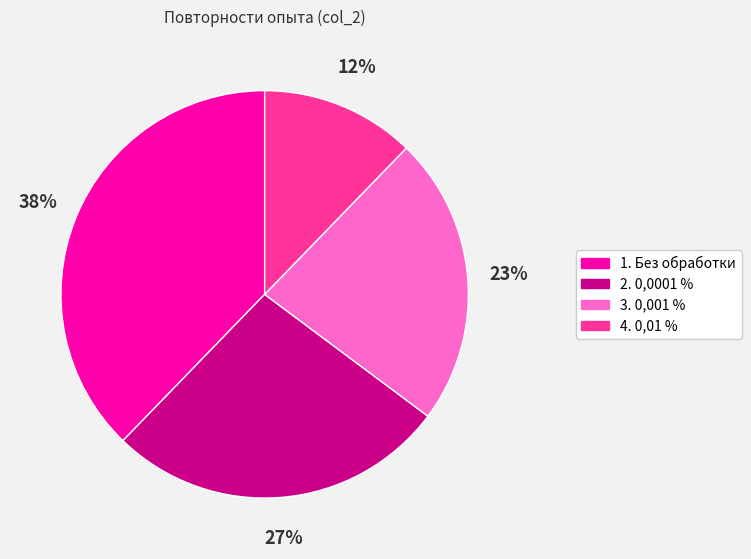

What is the smallest slice in the pie chart?

4. 0,01 %